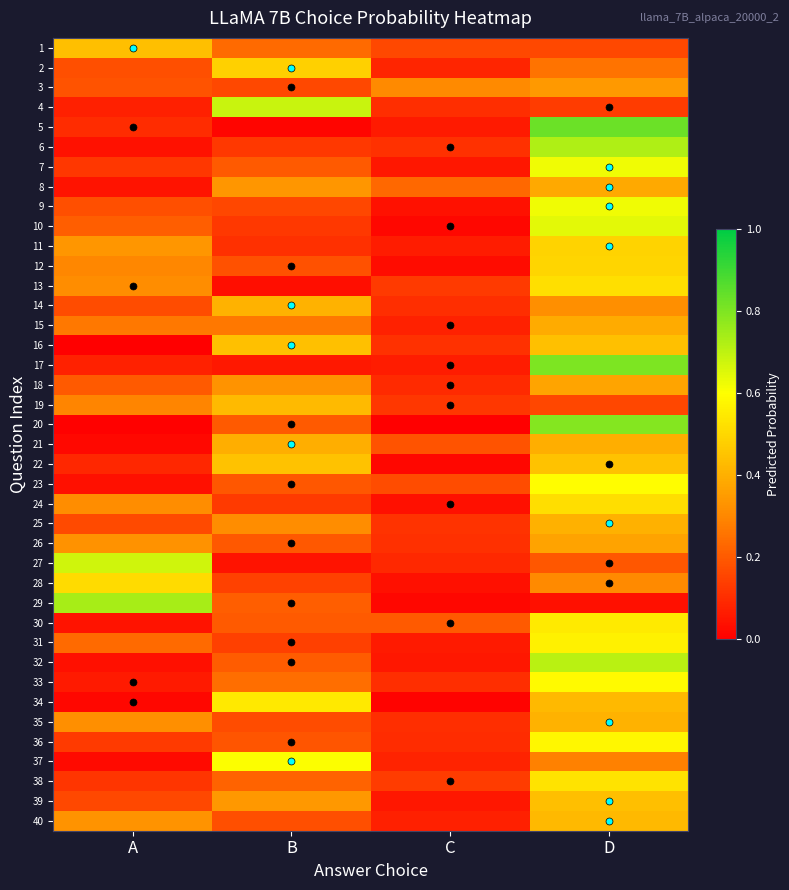

At which category does the chart reach its peak across all series?

D